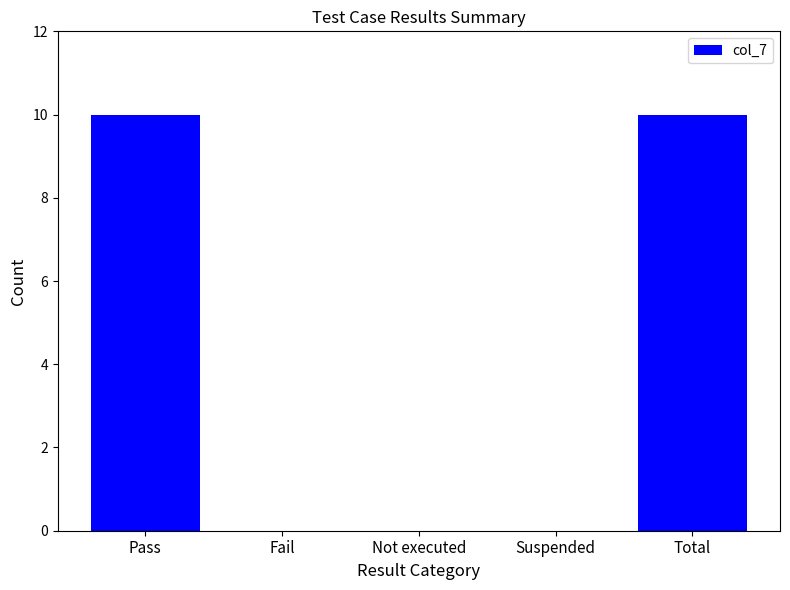

Reading left to right, what are all the values shown in this chart?

10	0	0	0	10